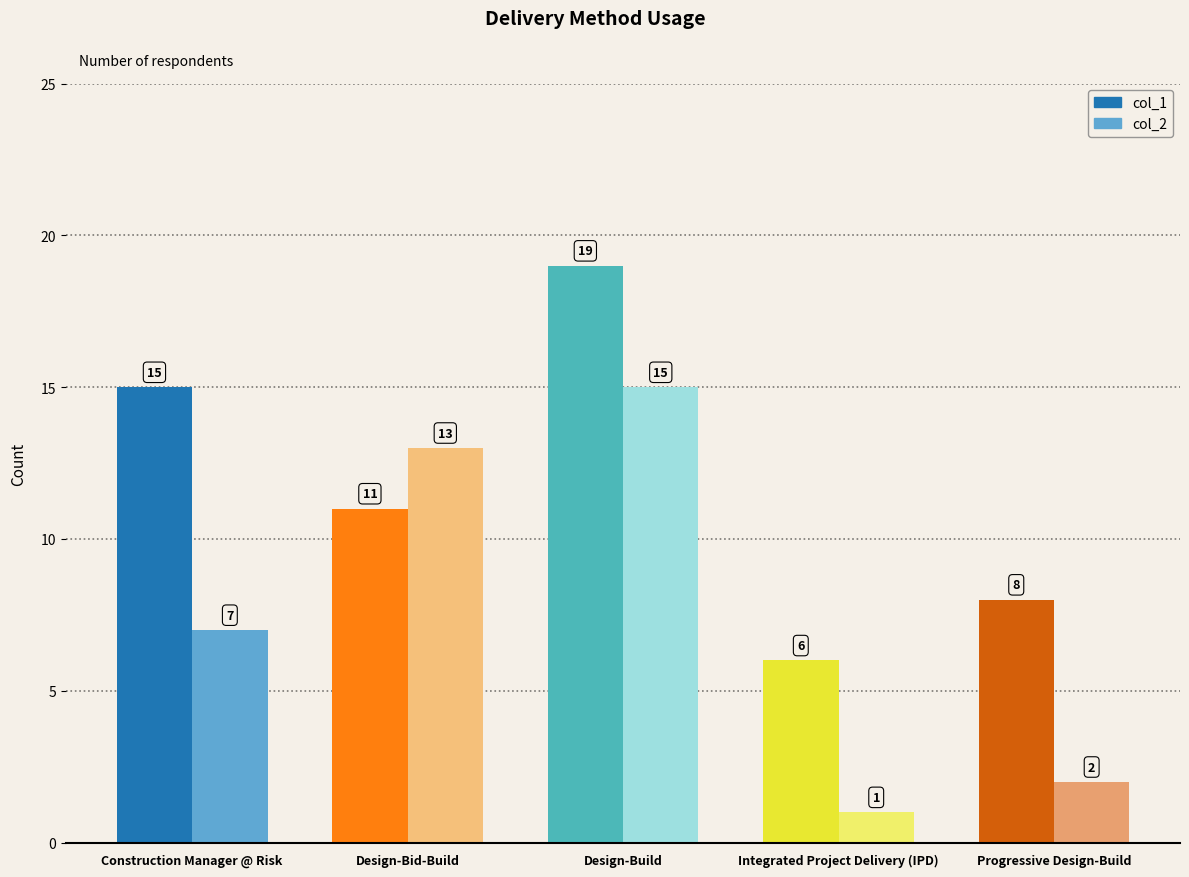

Rank the series by their maximum value, from lowest to highest.

col_2, col_1